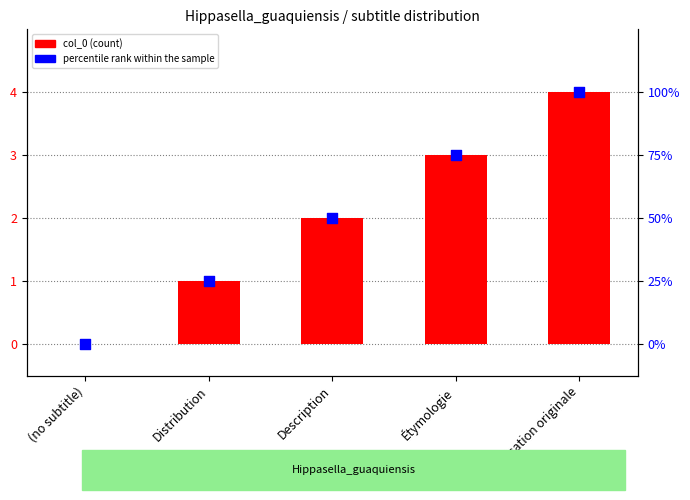

Which series has the widest spread of Y values?

col_0